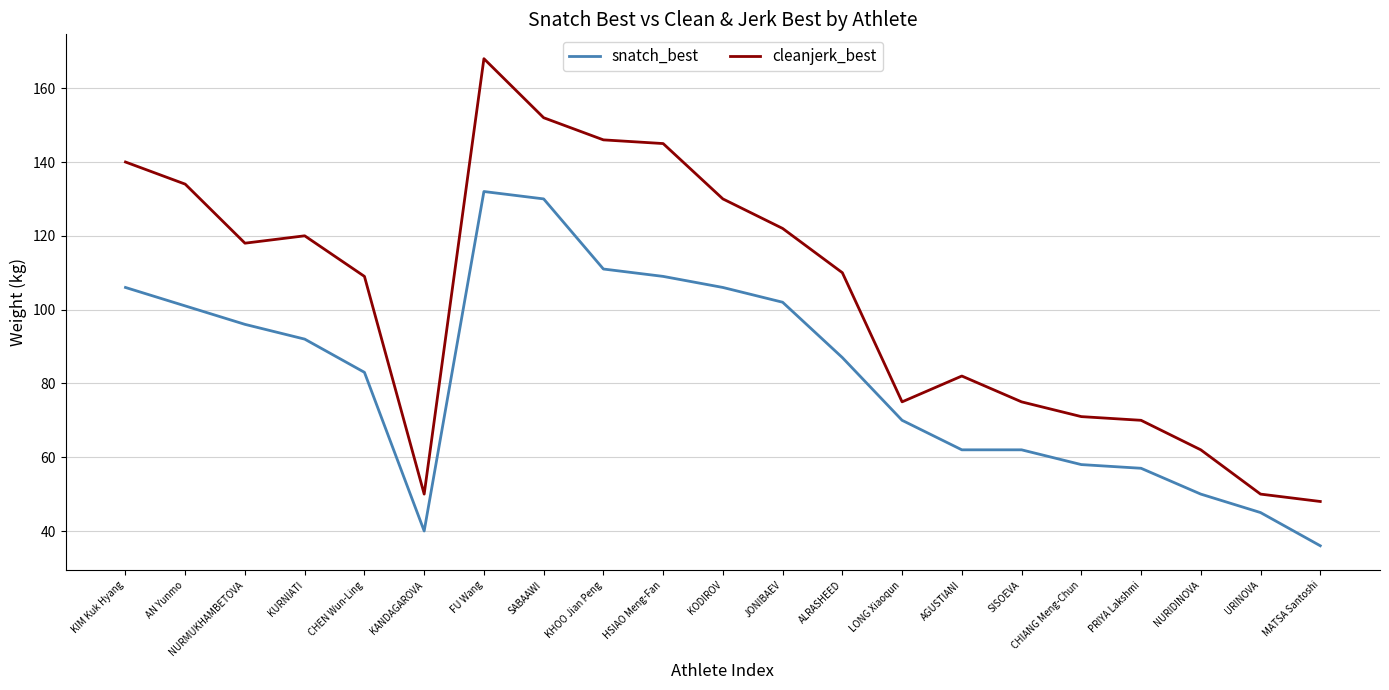

What is the greatest value displayed?

168